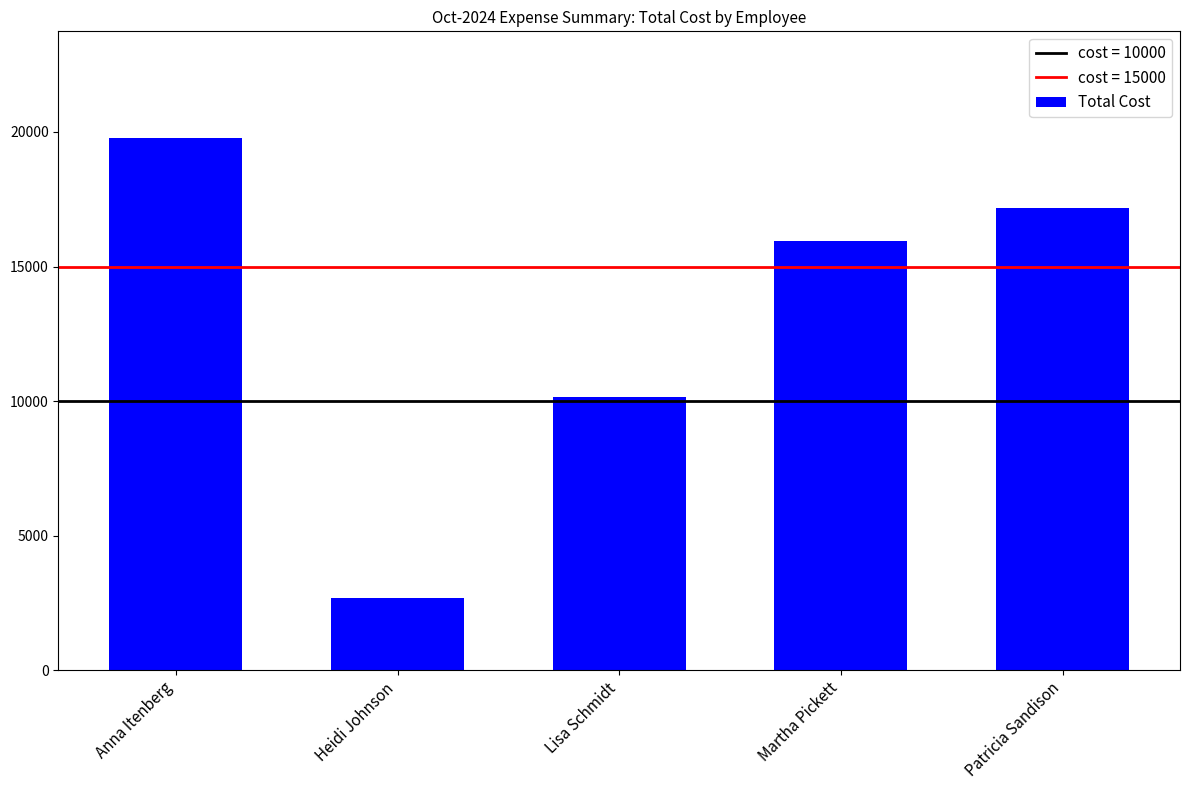

Reading left to right, extract all data points from this chart.

19784.4	2696.3	10162.7	15943.9	17192.3